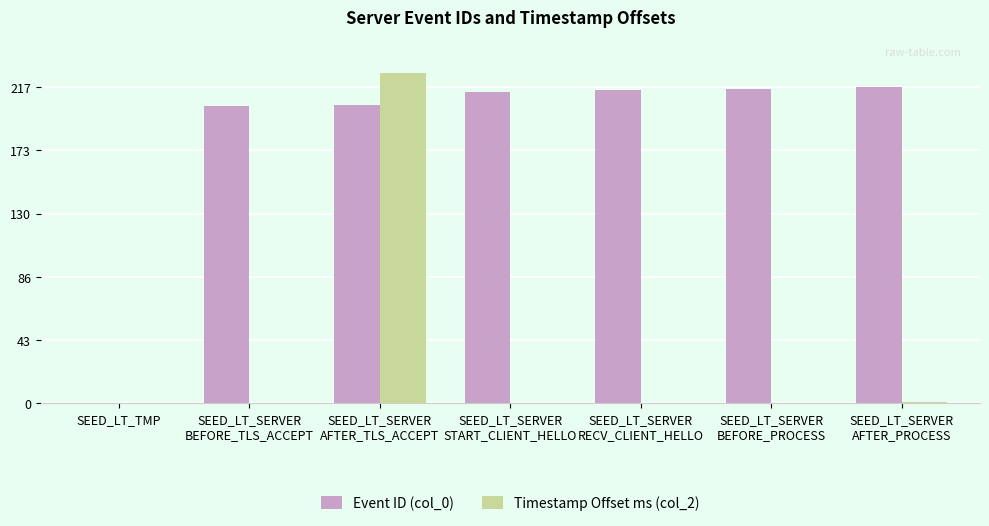

What is the average value of the Event ID (col_0) series?

182